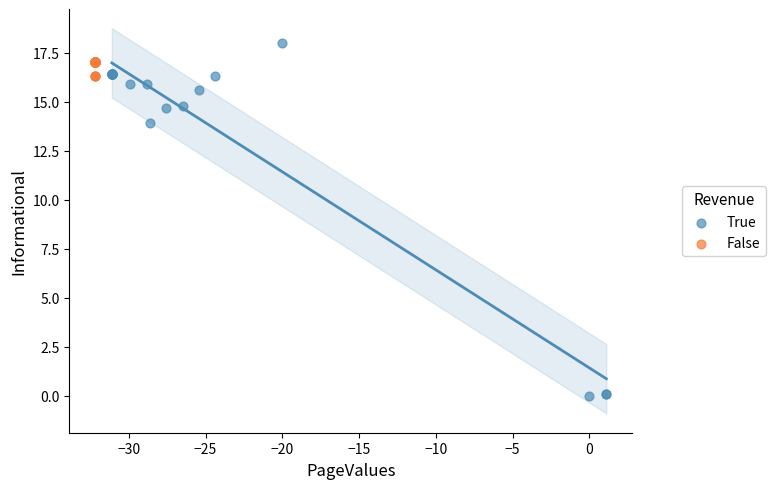

What are all the series names shown in the legend?

True, False